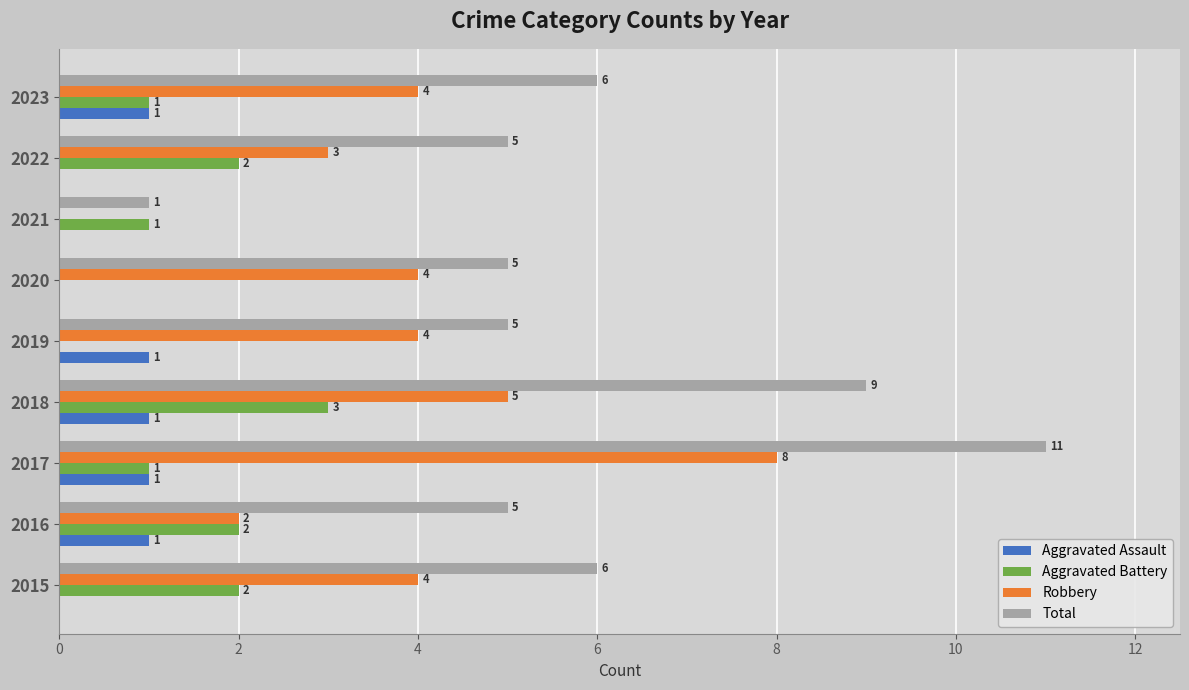

Count the number of data series in this chart.

4